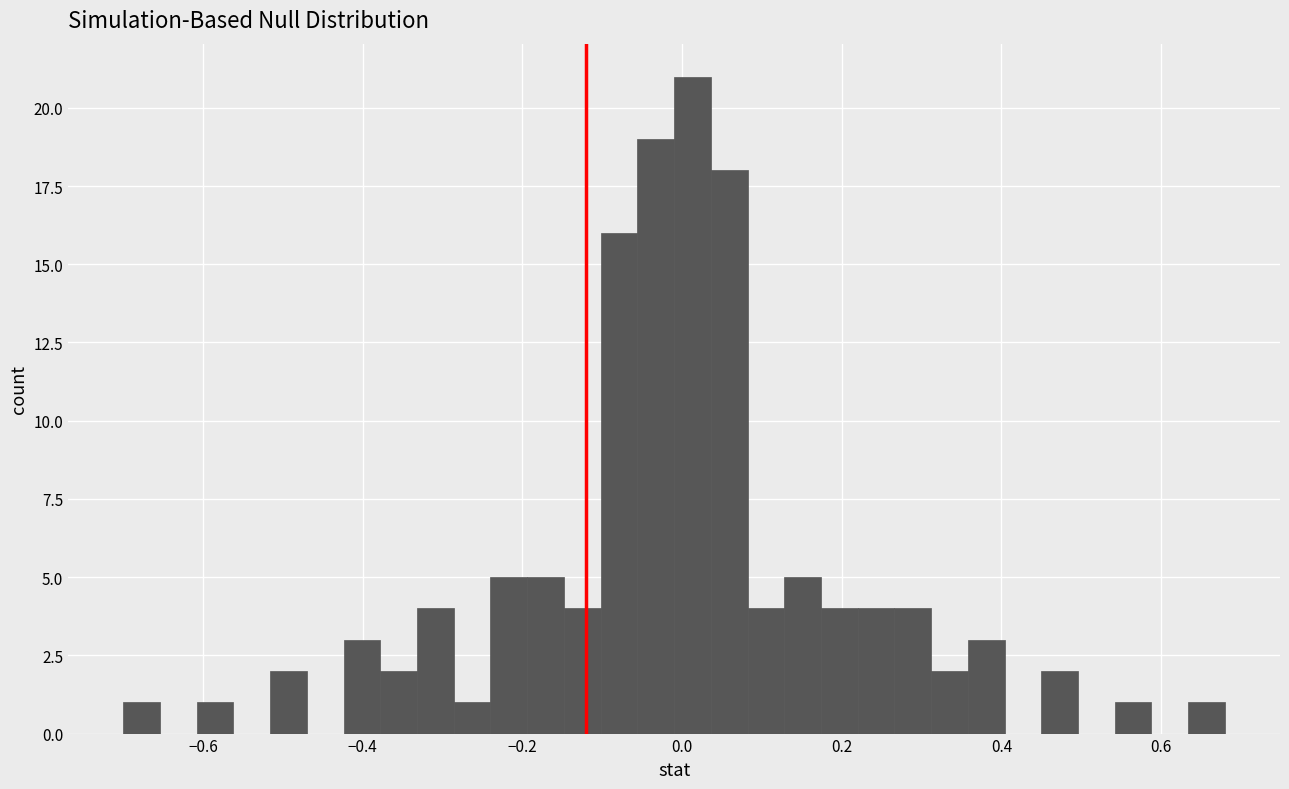

Around what value on the x-axis is the tallest bar? Give the approximate position of its centre, as read against the axis.

0.02